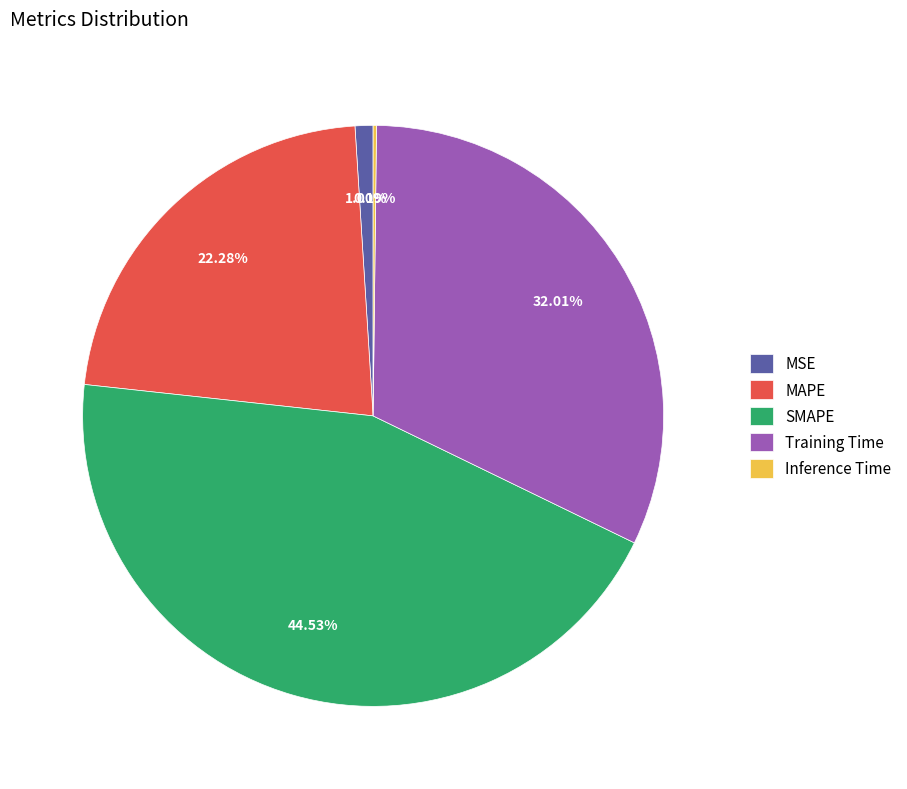

Is MAPE the majority of the pie?

No